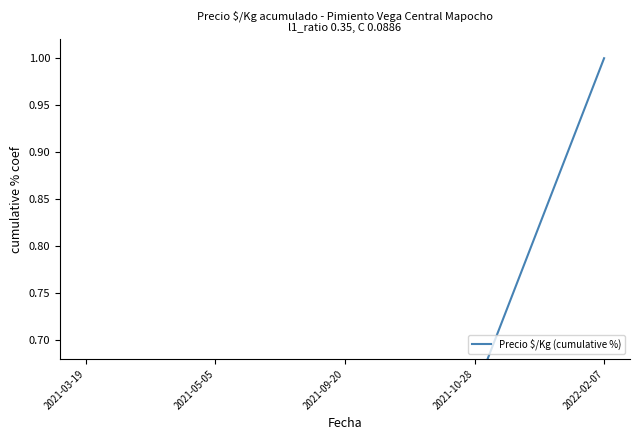

Reading left to right, extract all data points from this chart.

2021-03-19=0.1	2021-05-05=0.2	2021-09-20=0.3	2021-10-28=0.6	2022-02-07=1.0